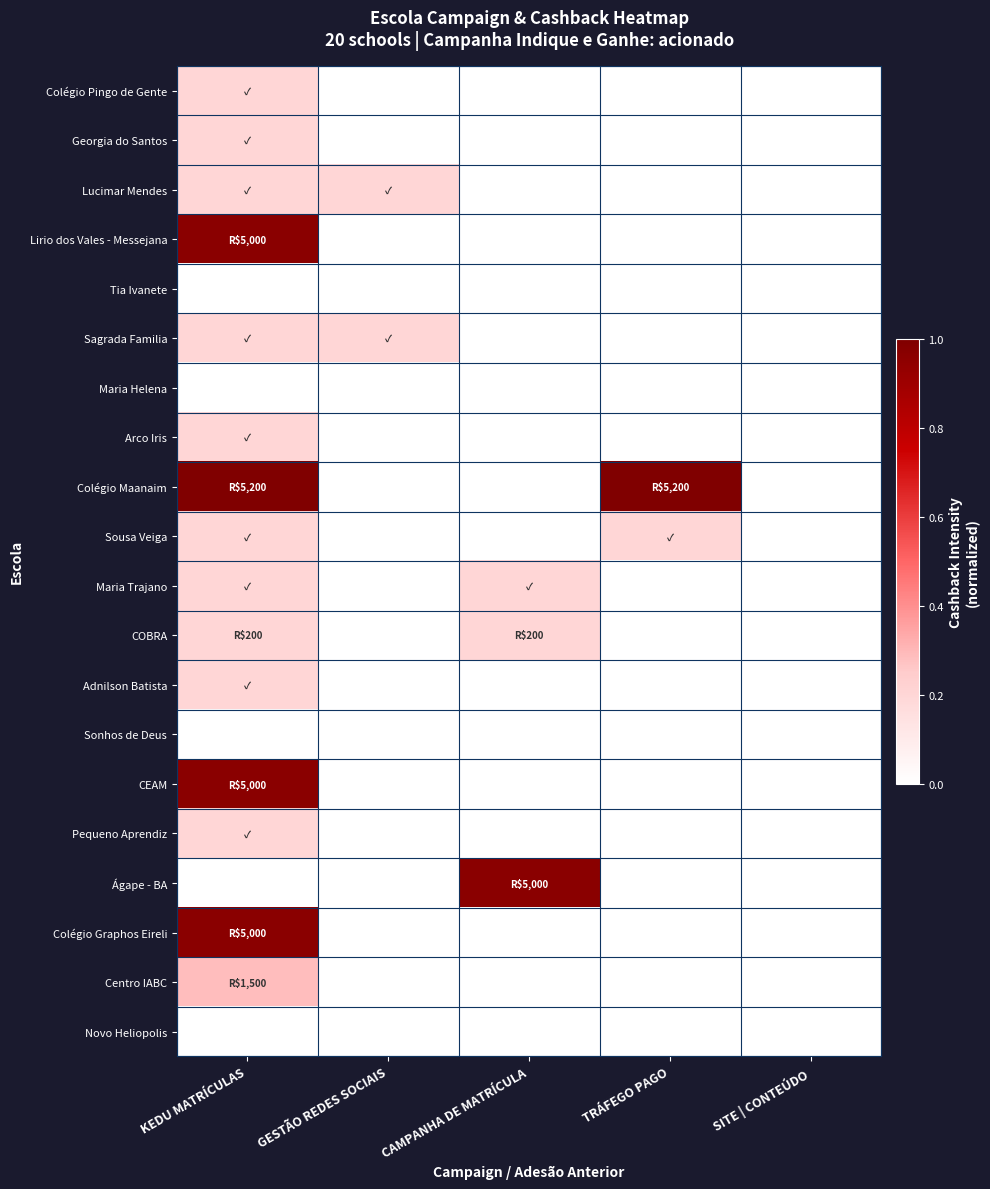

Reading left to right, extract all data points from this chart.

Colégio Pingo de Gente: KEDU MATRÍCULAS=0.2	GESTÃO REDES SOCIAIS=0.0	CAMPANHA DE MATRÍCULA=0.0	TRÁFEGO PAGO=0.0	SITE | CONTEÚDO=0.0
Georgia do Santos: KEDU MATRÍCULAS=0.2	GESTÃO REDES SOCIAIS=0.0	CAMPANHA DE MATRÍCULA=0.0	TRÁFEGO PAGO=0.0	SITE | CONTEÚDO=0.0
Lucimar Mendes: KEDU MATRÍCULAS=0.2	GESTÃO REDES SOCIAIS=0.2	CAMPANHA DE MATRÍCULA=0.0	TRÁFEGO PAGO=0.0	SITE | CONTEÚDO=0.0
Lirio dos Vales - Messejana: KEDU MATRÍCULAS=1.0	GESTÃO REDES SOCIAIS=0.0	CAMPANHA DE MATRÍCULA=0.0	TRÁFEGO PAGO=0.0	SITE | CONTEÚDO=0.0
Tia Ivanete: KEDU MATRÍCULAS=0.0	GESTÃO REDES SOCIAIS=0.0	CAMPANHA DE MATRÍCULA=0.0	TRÁFEGO PAGO=0.0	SITE | CONTEÚDO=0.0
Sagrada Familia: KEDU MATRÍCULAS=0.2	GESTÃO REDES SOCIAIS=0.2	CAMPANHA DE MATRÍCULA=0.0	TRÁFEGO PAGO=0.0	SITE | CONTEÚDO=0.0
Maria Helena: KEDU MATRÍCULAS=0.0	GESTÃO REDES SOCIAIS=0.0	CAMPANHA DE MATRÍCULA=0.0	TRÁFEGO PAGO=0.0	SITE | CONTEÚDO=0.0
Arco Iris: KEDU MATRÍCULAS=0.2	GESTÃO REDES SOCIAIS=0.0	CAMPANHA DE MATRÍCULA=0.0	TRÁFEGO PAGO=0.0	SITE | CONTEÚDO=0.0
Colégio Maanaim: KEDU MATRÍCULAS=1.0	GESTÃO REDES SOCIAIS=0.0	CAMPANHA DE MATRÍCULA=0.0	TRÁFEGO PAGO=1.0	SITE | CONTEÚDO=0.0
Sousa Veiga: KEDU MATRÍCULAS=0.2	GESTÃO REDES SOCIAIS=0.0	CAMPANHA DE MATRÍCULA=0.0	TRÁFEGO PAGO=0.2	SITE | CONTEÚDO=0.0
Maria Trajano: KEDU MATRÍCULAS=0.2	GESTÃO REDES SOCIAIS=0.0	CAMPANHA DE MATRÍCULA=0.2	TRÁFEGO PAGO=0.0	SITE | CONTEÚDO=0.0
COBRA: KEDU MATRÍCULAS=0.2	GESTÃO REDES SOCIAIS=0.0	CAMPANHA DE MATRÍCULA=0.2	TRÁFEGO PAGO=0.0	SITE | CONTEÚDO=0.0
Adnilson Batista: KEDU MATRÍCULAS=0.2	GESTÃO REDES SOCIAIS=0.0	CAMPANHA DE MATRÍCULA=0.0	TRÁFEGO PAGO=0.0	SITE | CONTEÚDO=0.0
Sonhos de Deus: KEDU MATRÍCULAS=0.0	GESTÃO REDES SOCIAIS=0.0	CAMPANHA DE MATRÍCULA=0.0	TRÁFEGO PAGO=0.0	SITE | CONTEÚDO=0.0
CEAM: KEDU MATRÍCULAS=1.0	GESTÃO REDES SOCIAIS=0.0	CAMPANHA DE MATRÍCULA=0.0	TRÁFEGO PAGO=0.0	SITE | CONTEÚDO=0.0
Pequeno Aprendiz: KEDU MATRÍCULAS=0.2	GESTÃO REDES SOCIAIS=0.0	CAMPANHA DE MATRÍCULA=0.0	TRÁFEGO PAGO=0.0	SITE | CONTEÚDO=0.0
Ágape - BA: KEDU MATRÍCULAS=0.0	GESTÃO REDES SOCIAIS=0.0	CAMPANHA DE MATRÍCULA=1.0	TRÁFEGO PAGO=0.0	SITE | CONTEÚDO=0.0
Colégio Graphos Eireli: KEDU MATRÍCULAS=1.0	GESTÃO REDES SOCIAIS=0.0	CAMPANHA DE MATRÍCULA=0.0	TRÁFEGO PAGO=0.0	SITE | CONTEÚDO=0.0
Centro IABC: KEDU MATRÍCULAS=0.3	GESTÃO REDES SOCIAIS=0.0	CAMPANHA DE MATRÍCULA=0.0	TRÁFEGO PAGO=0.0	SITE | CONTEÚDO=0.0
Novo Heliopolis: KEDU MATRÍCULAS=0.0	GESTÃO REDES SOCIAIS=0.0	CAMPANHA DE MATRÍCULA=0.0	TRÁFEGO PAGO=0.0	SITE | CONTEÚDO=0.0